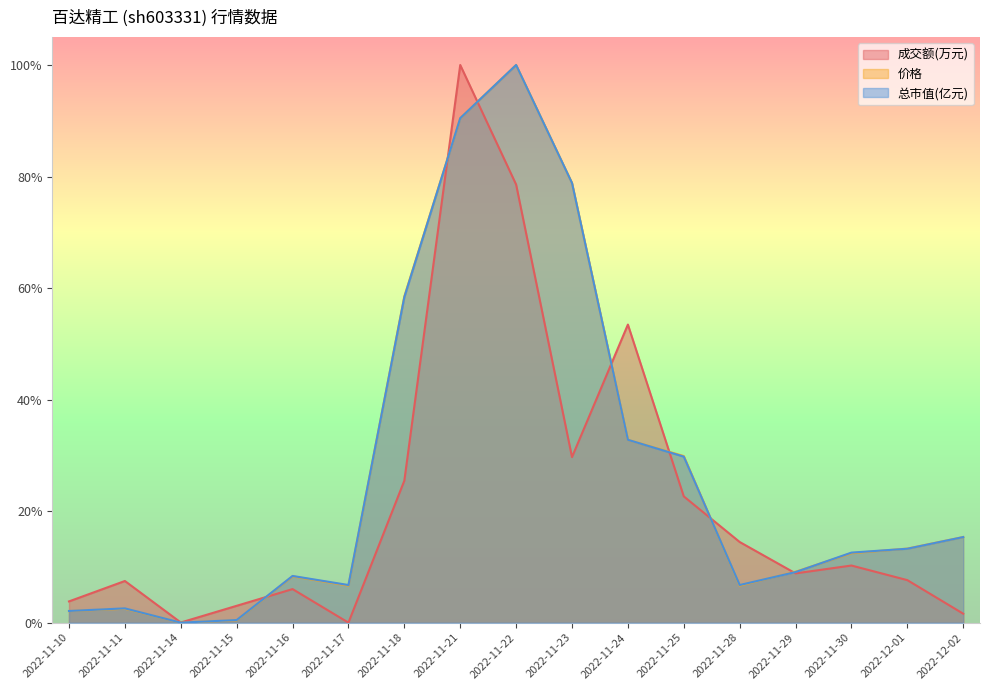

What are all the series names shown in the legend?

成交额(万元), 价格, 总市值(亿元)